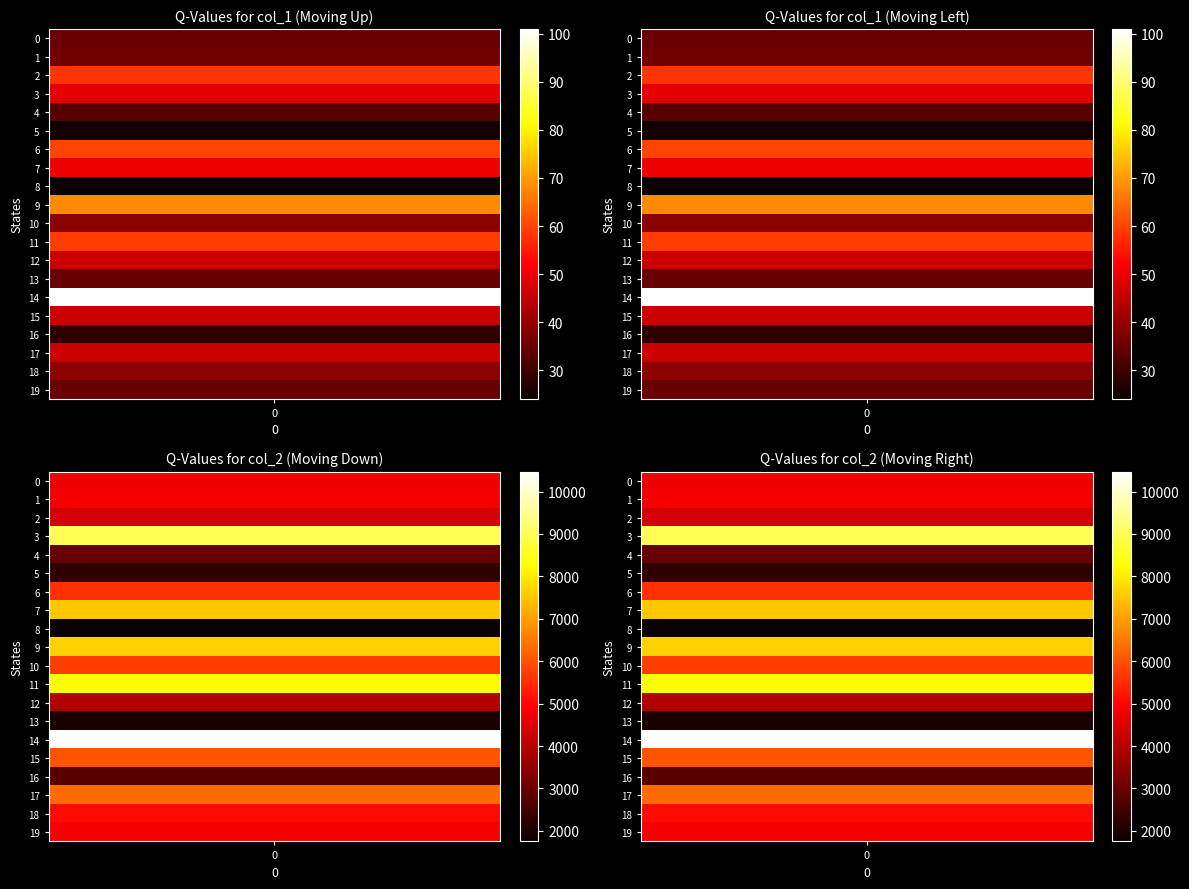

The value of col_2 at 15 is 10733. True or false?

False